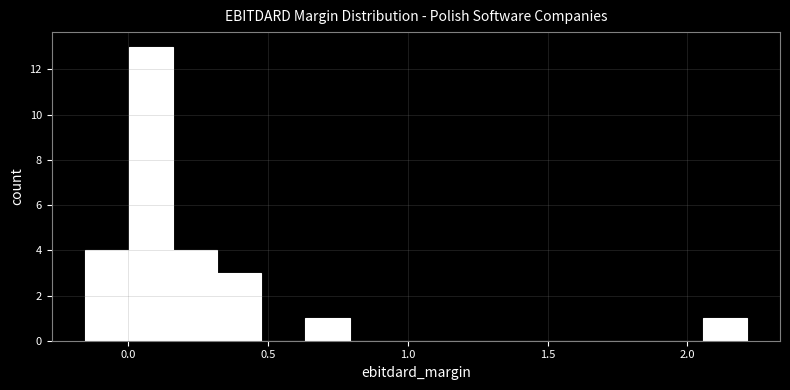

Read against the x-axis, roughly where is the centre of the tallest bar?

0.10